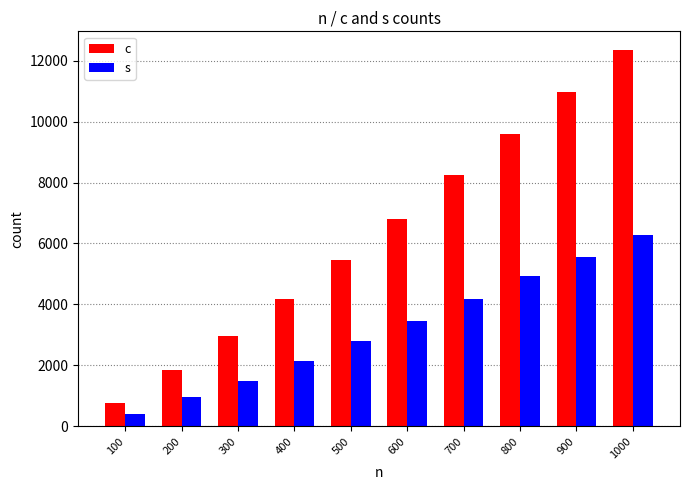

Which series has the largest total across all categories?

c